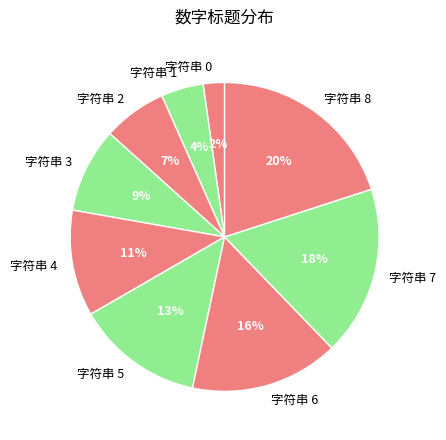

Which has a higher value, 字符串 6 or 字符串 2?

字符串 6